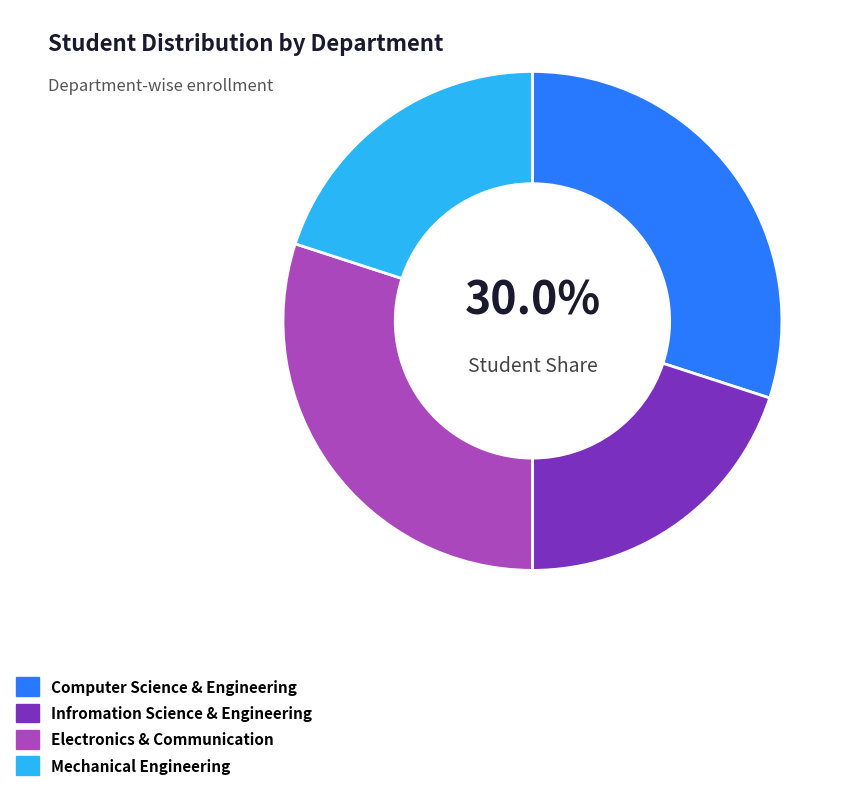

What percentage is the Infromation Science & Engineering slice, to the nearest percent?

20%